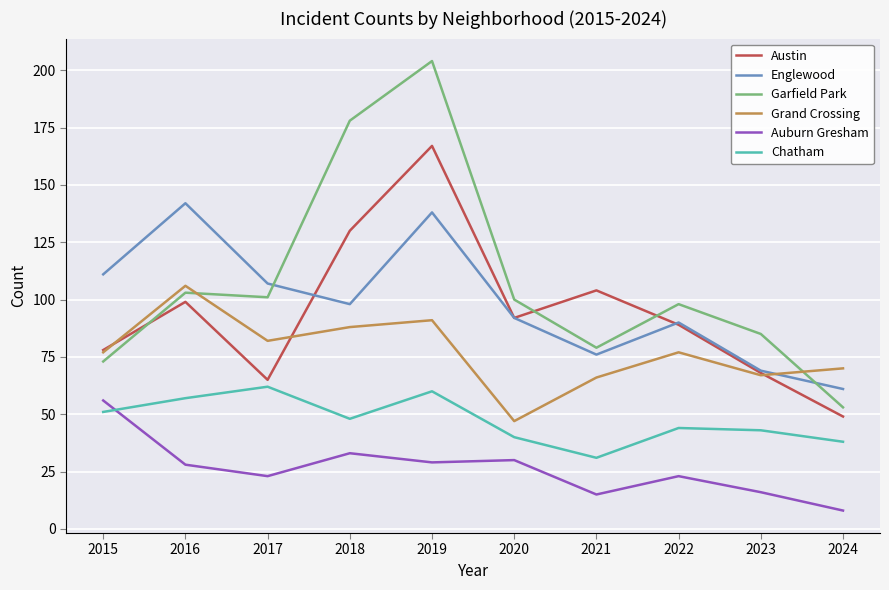

What are all the series names shown in the legend?

Austin, Englewood, Garfield Park, Grand Crossing, Auburn Gresham, Chatham